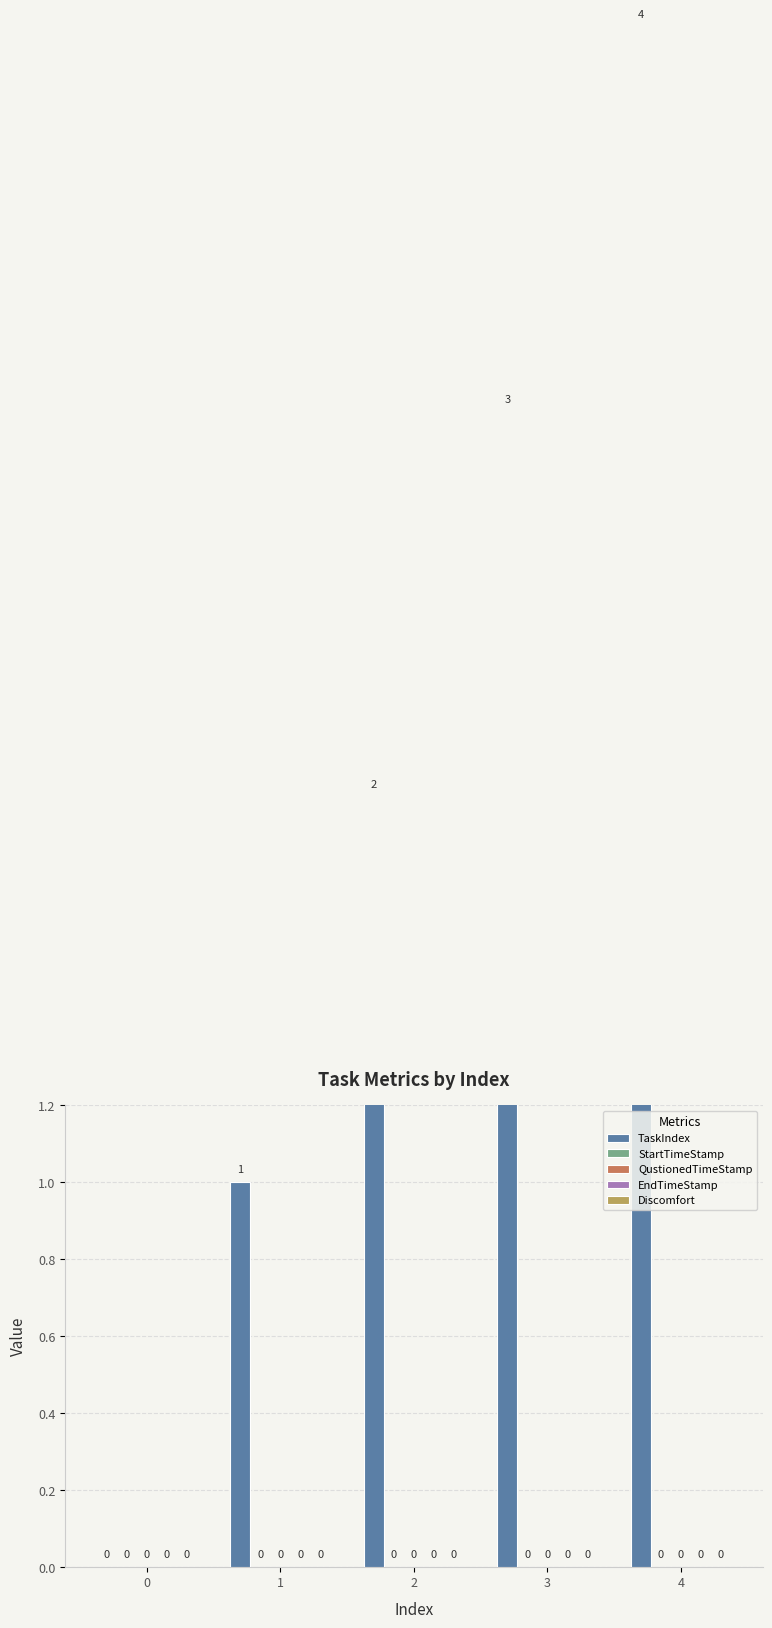

The value of EndTimeStamp at 4 is 0. True or false?

True